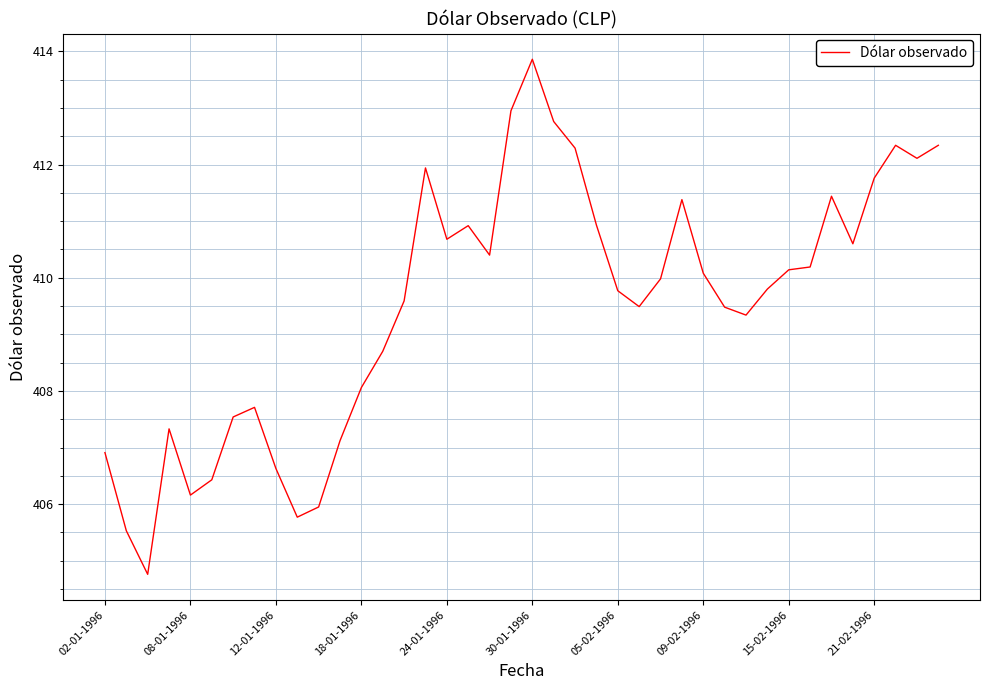

What is the smallest value displayed?

404.8